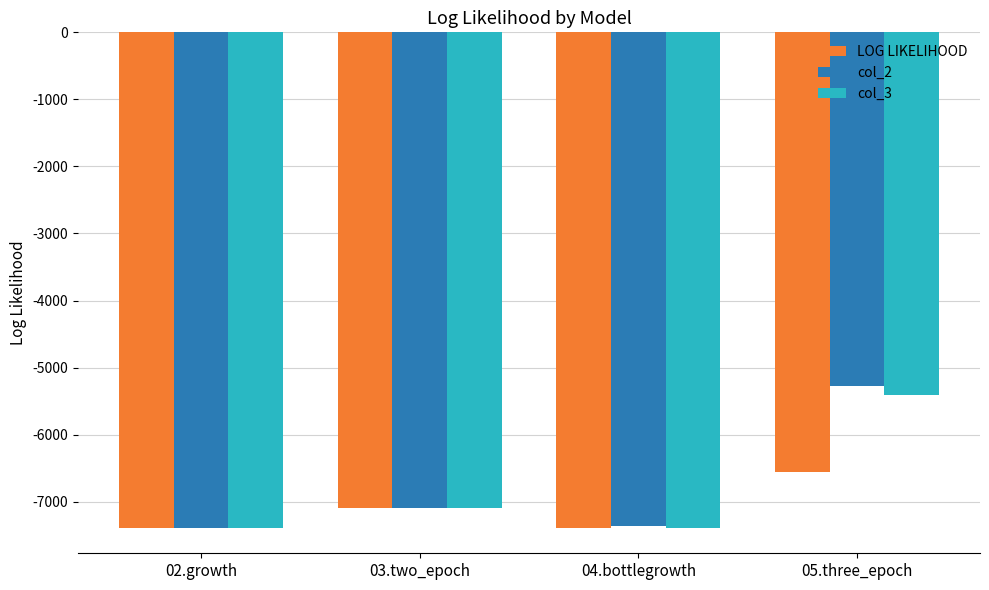

At which category is the sum across all series the highest?

05.three_epoch